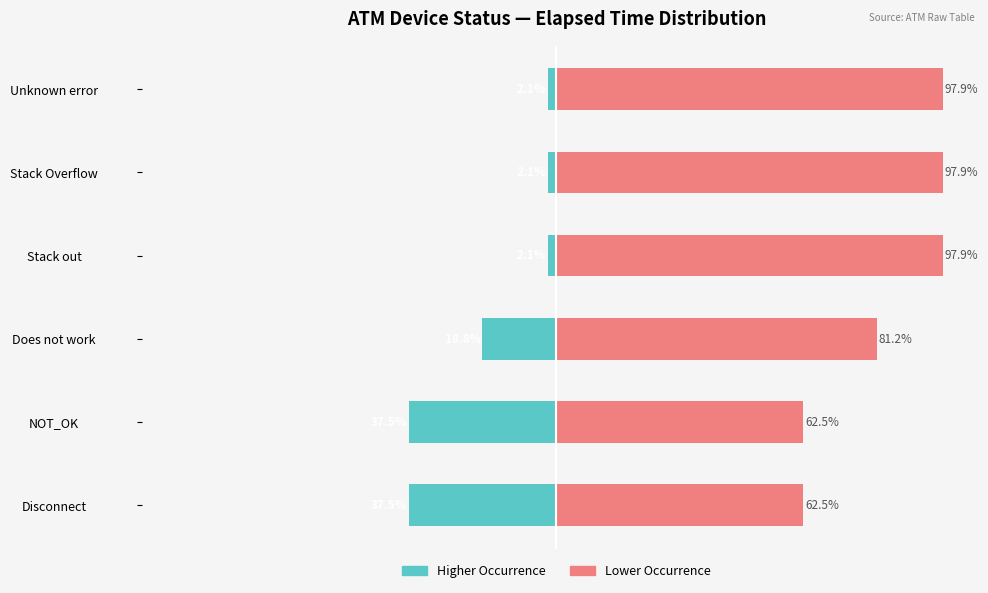

Is it true that Infrequent (Pink) equals 97.9 at Unknown error?

True